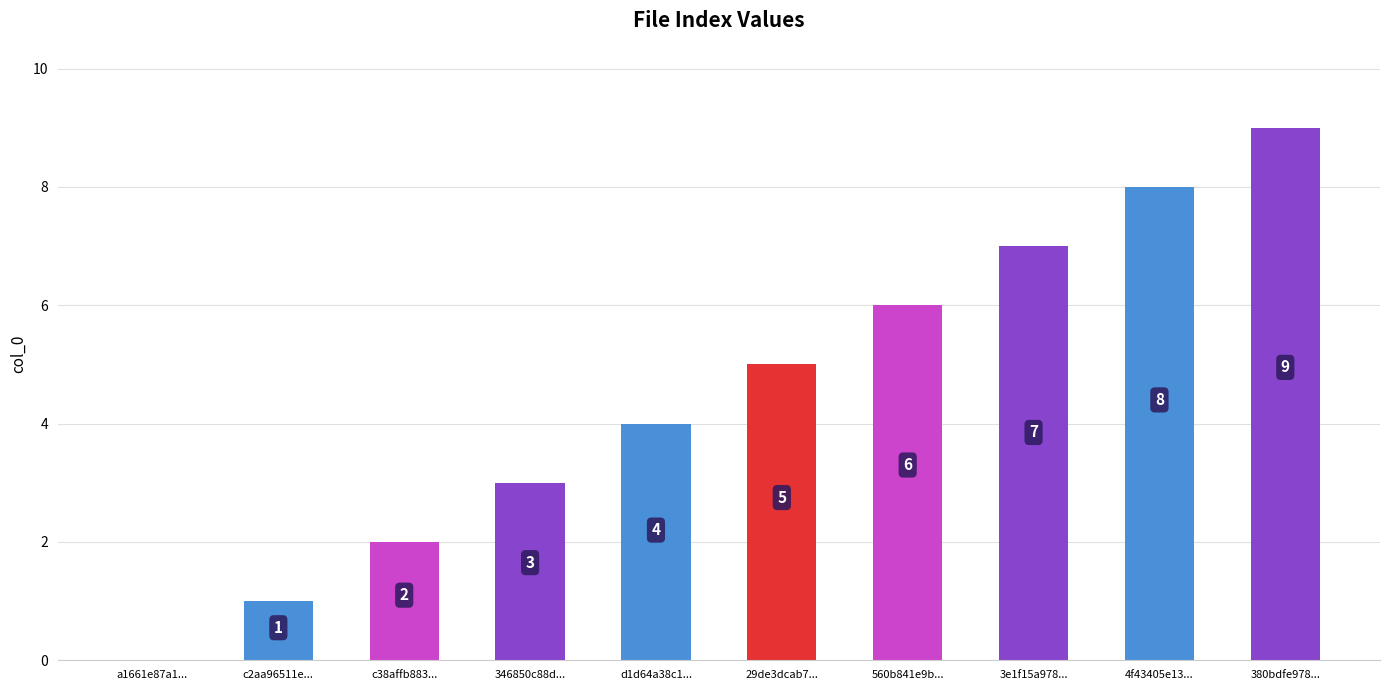

What is the approximate value at 3e1f15a978...?

7